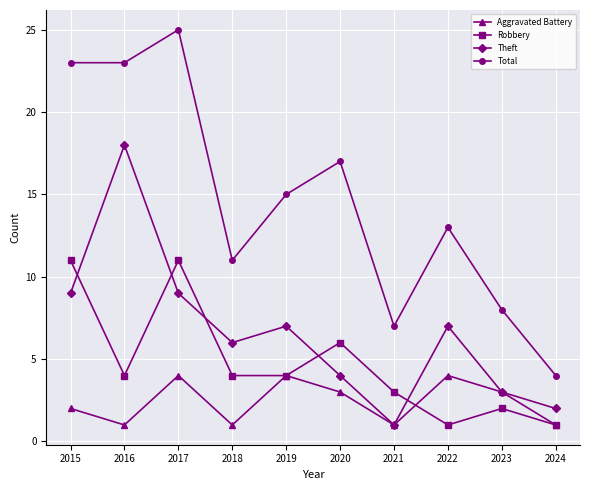

What is the value of the Aggravated Battery point at the 2nd from the left?

1